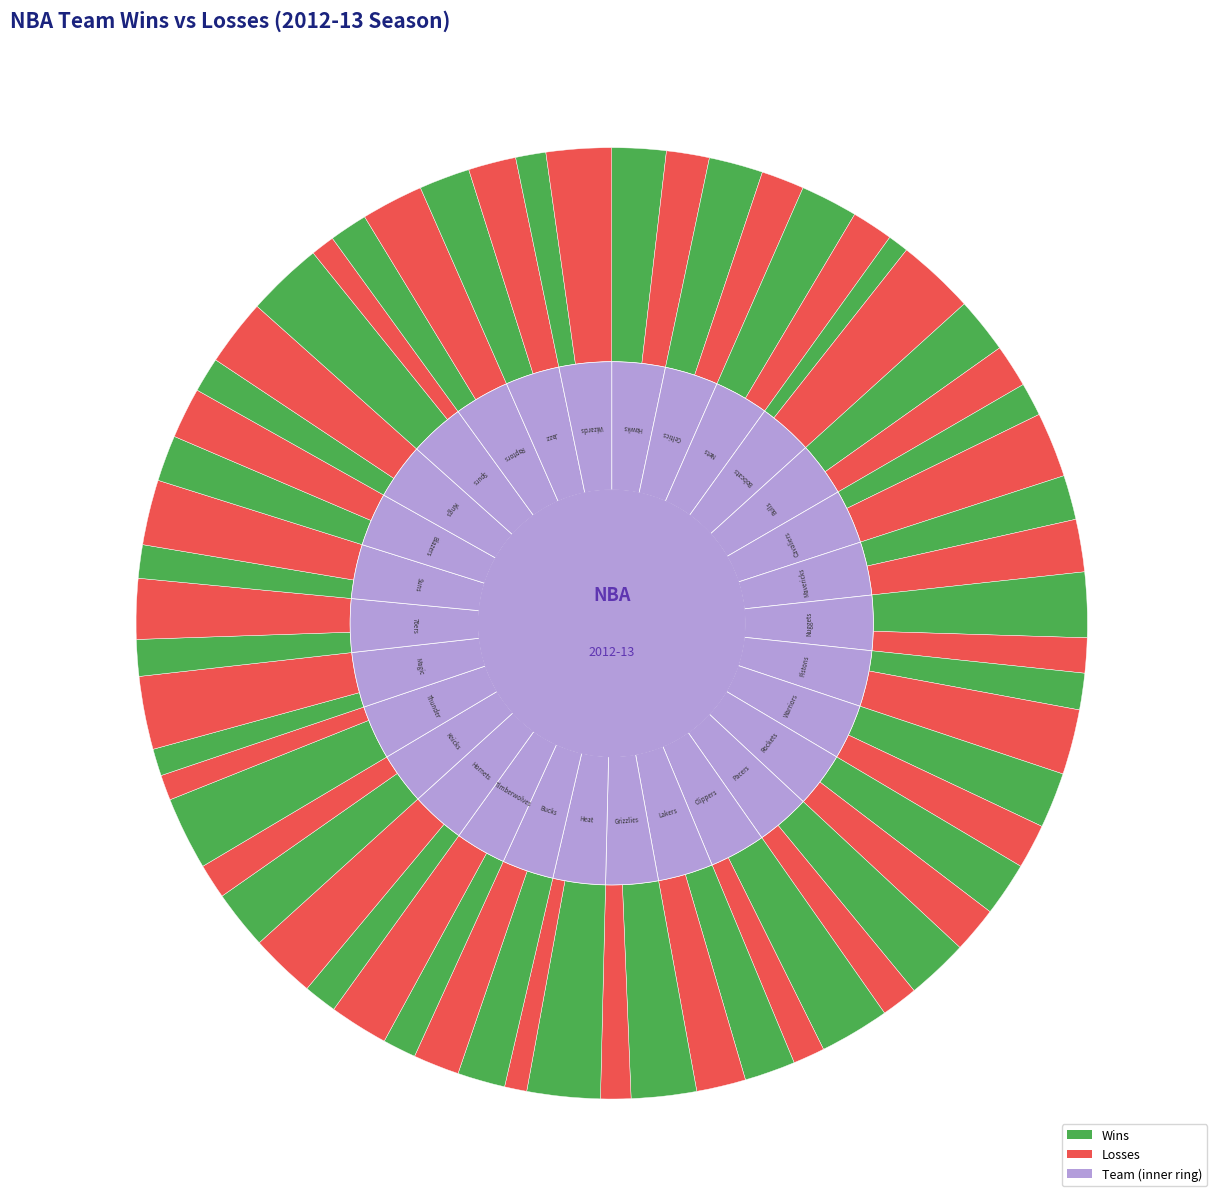

What percentage is the Atlanta Hawks slice, to the nearest percent?

3%